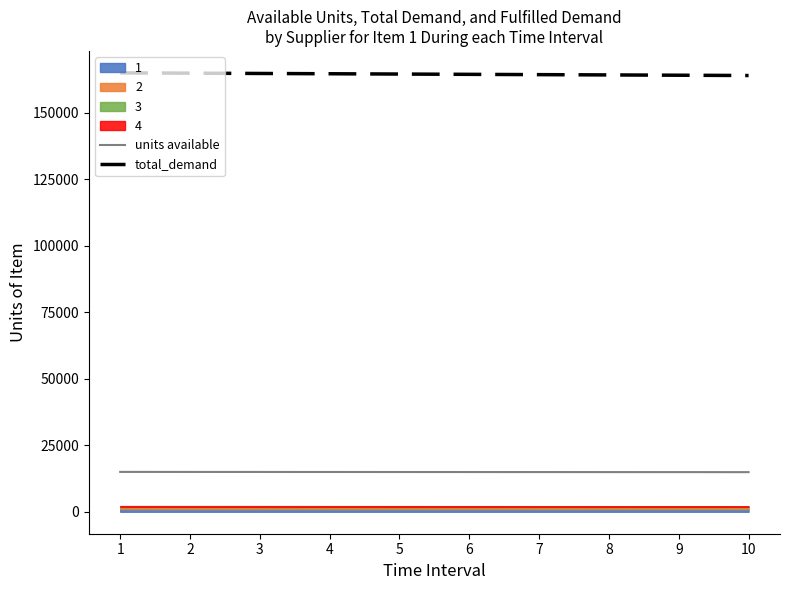

Which series changed the most between 1 and 9?

total_demand